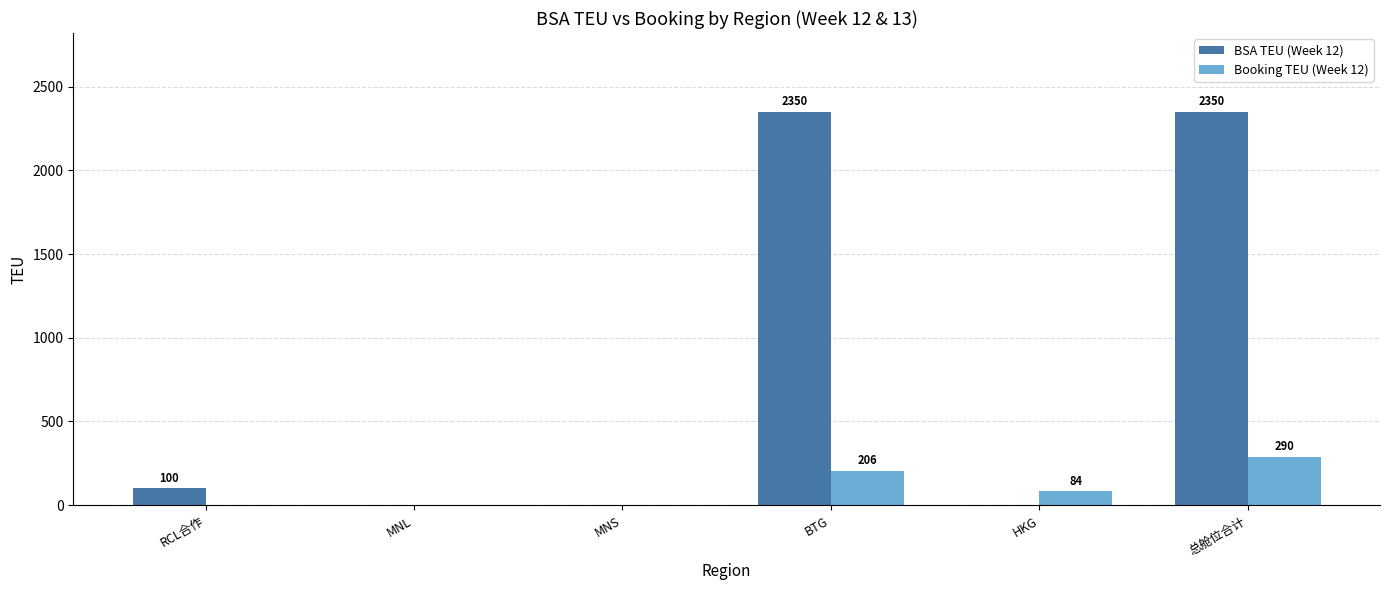

What is the maximum value for Booking TEU (Week 12)?

290